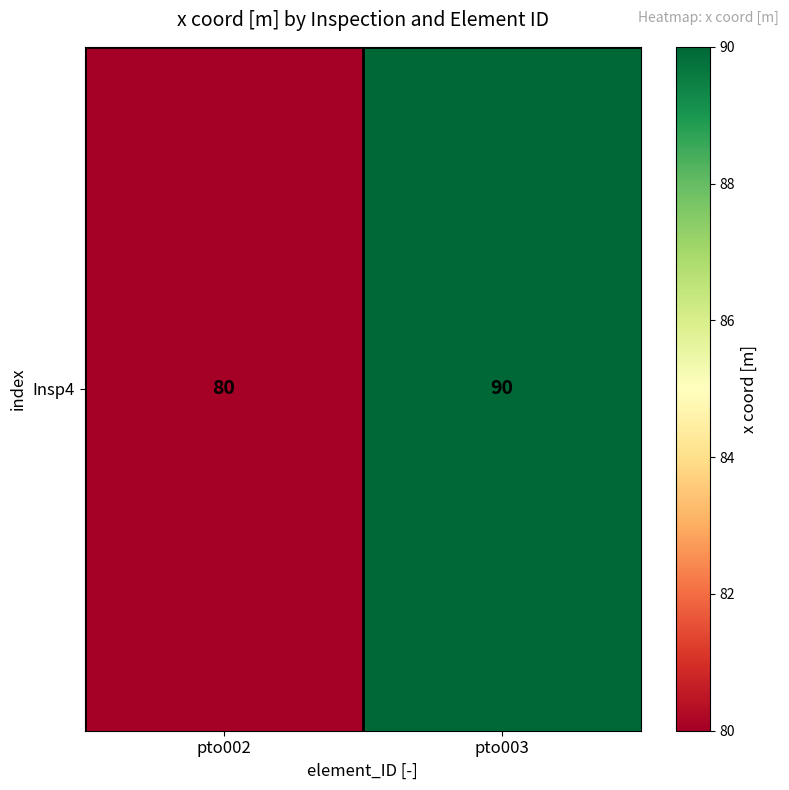

List the labels in order of value, smallest first.

pto002, pto003